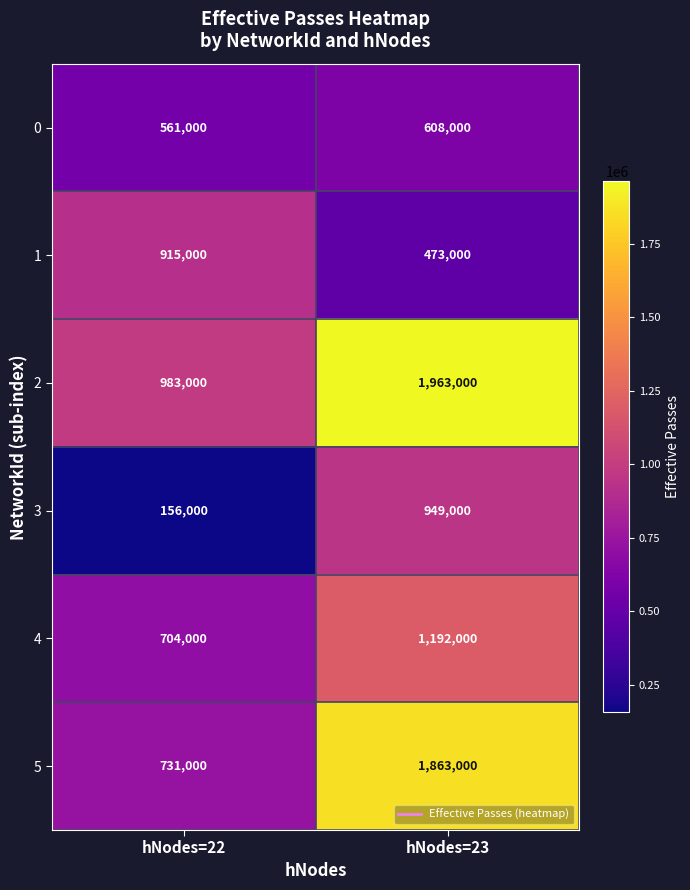

Which label corresponds to the largest value in the chart?

hNodes=23